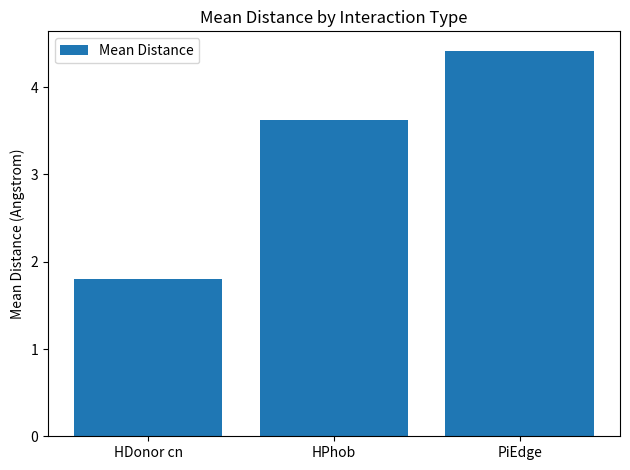

What is the difference between the values at HPhob and HDonor cn?

1.8